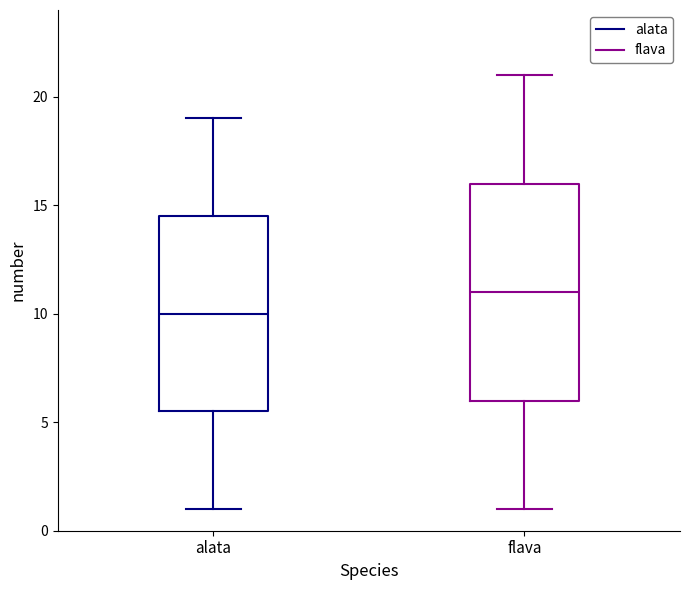

Where does the median line of the box for flava sit on the y-axis? The values are not printed on the chart, so give them approximately, as read against the axis.

11.0